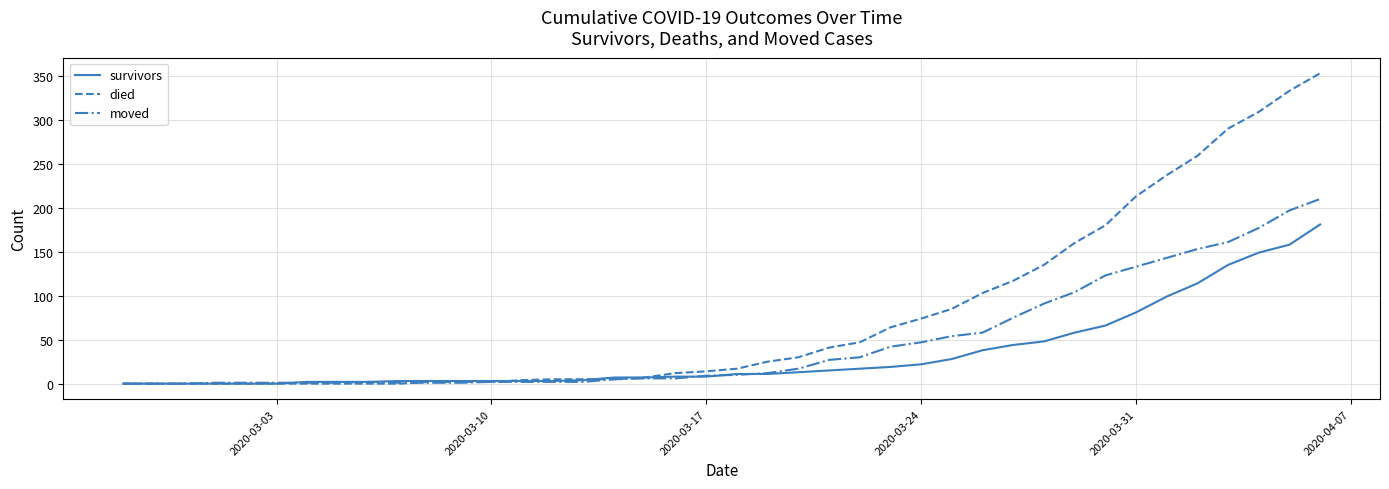

Which series has the widest spread of values?

died